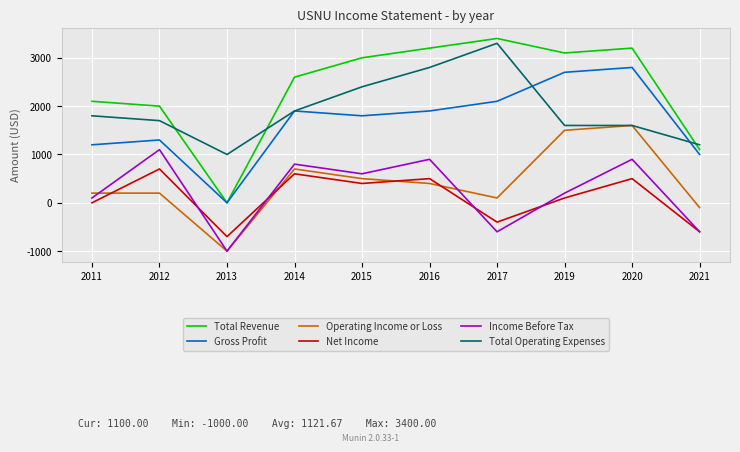

Reading left to right, what are all the values shown in this chart?

Total Revenue: 2011=2100	2012=2000	2013=0	2014=2600	2015=3000	2016=3200	2017=3400	2019=3100	2020=3200	2021=1100
Gross Profit: 2011=1200	2012=1300	2013=0	2014=1900	2015=1800	2016=1900	2017=2100	2019=2700	2020=2800	2021=1000
Operating Income or Loss: 2011=200	2012=200	2013=-1000	2014=700	2015=500	2016=400	2017=100	2019=1500	2020=1600	2021=-100
Net Income: 2011=0	2012=700	2013=-700	2014=600	2015=400	2016=500	2017=-400	2019=100	2020=500	2021=-600
Income Before Tax: 2011=100	2012=1100	2013=-1000	2014=800	2015=600	2016=900	2017=-600	2019=200	2020=900	2021=-600
Total Operating Expenses: 2011=1800	2012=1700	2013=1000	2014=1900	2015=2400	2016=2800	2017=3300	2019=1600	2020=1600	2021=1200